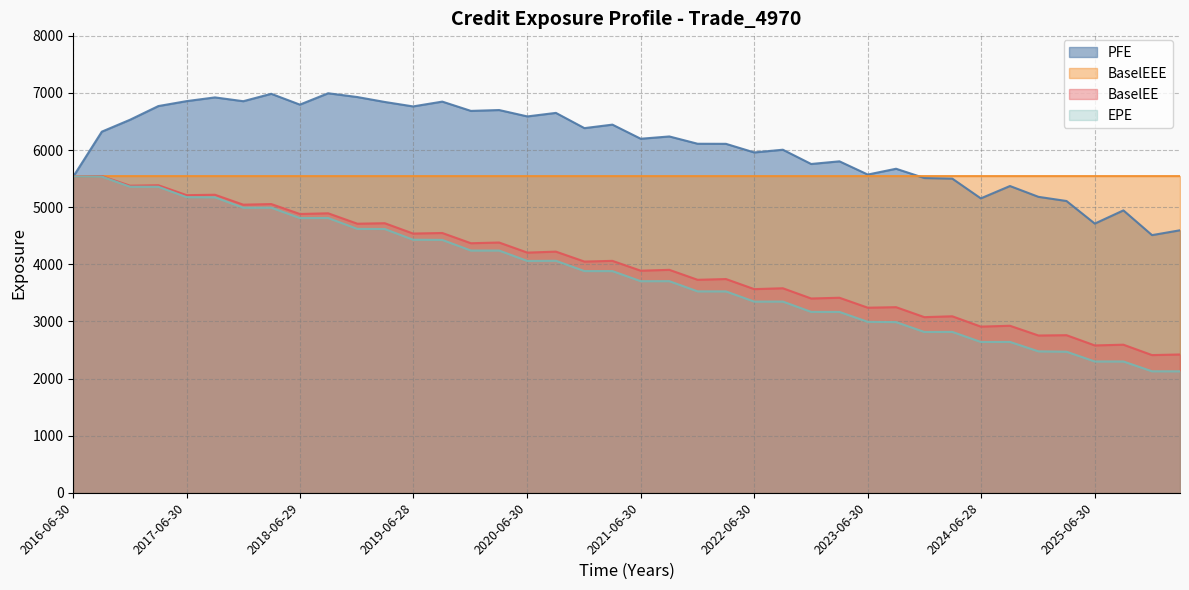

What is the sum of all PFE values?

243398.7